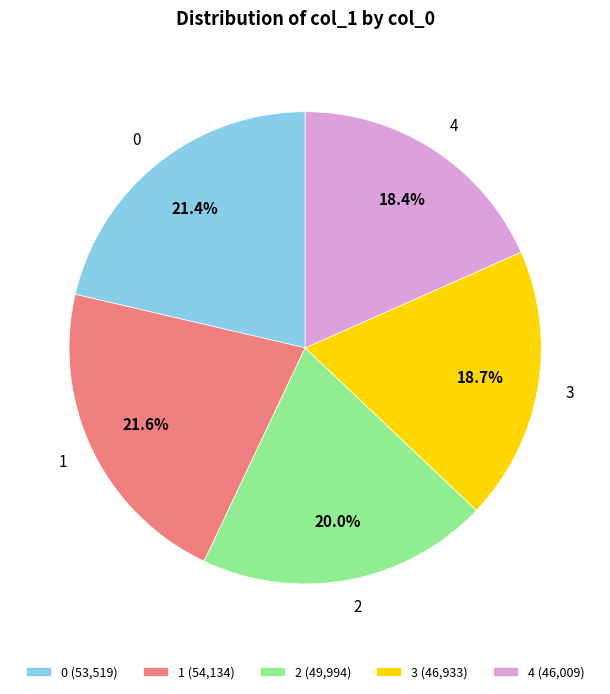

The 4 slice represents 33% of the pie. True or false?

False